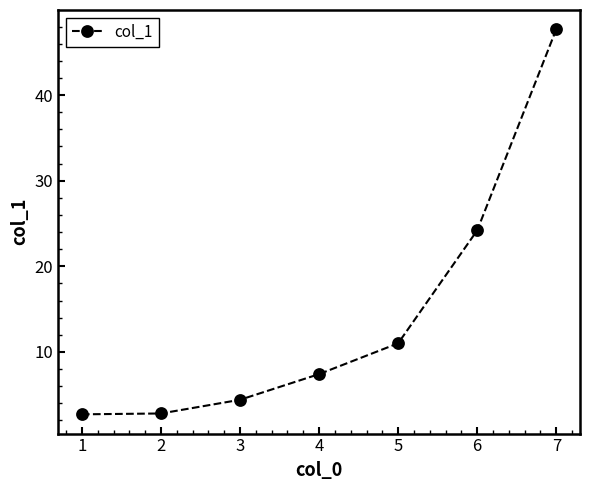

What is the maximum value shown in the chart?

47.7